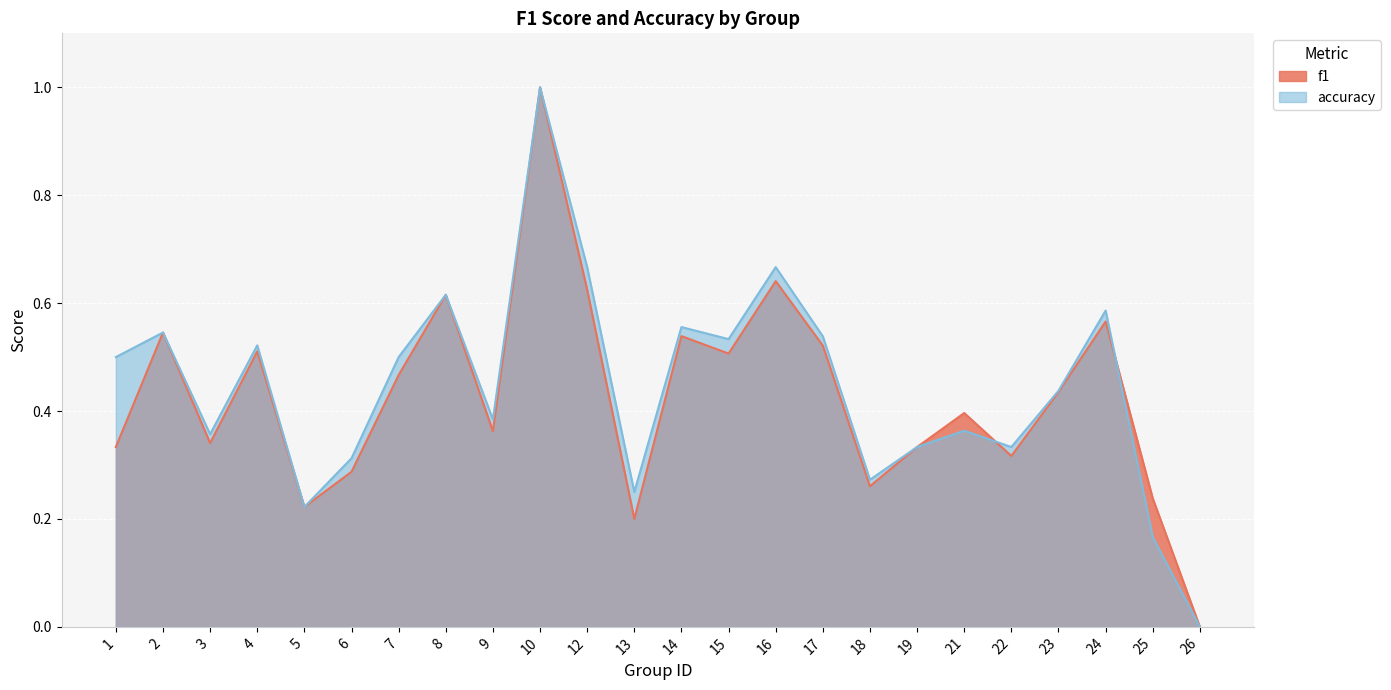

Reading left to right, what are all the values shown in this chart?

f1: 1=0.3	2=0.5	3=0.3	4=0.5	5=0.2	6=0.3	7=0.5	8=0.6	9=0.4	10=1.0	12=0.6	13=0.2	14=0.5	15=0.5	16=0.6	17=0.5	18=0.3	19=0.3	21=0.4	22=0.3	23=0.4	24=0.6	25=0.2	26=0.0
accuracy: 1=0.5	2=0.5	3=0.4	4=0.5	5=0.2	6=0.3	7=0.5	8=0.6	9=0.4	10=1.0	12=0.7	13=0.2	14=0.6	15=0.5	16=0.7	17=0.5	18=0.3	19=0.3	21=0.4	22=0.3	23=0.4	24=0.6	25=0.2	26=0.0